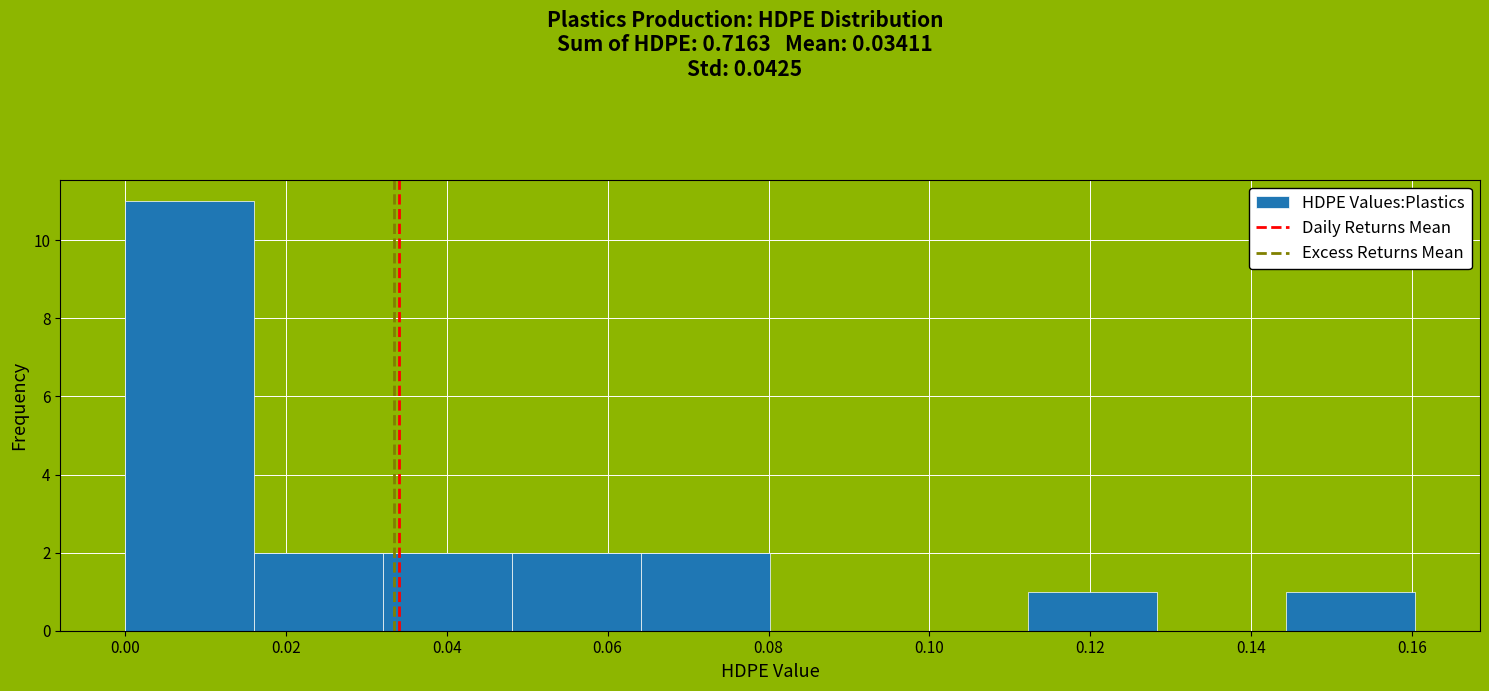

Reading left to right, list every bar in this chart as the range it spans on the x-axis followed by its height. Neither the bar edges nor the heights are printed on the chart, so give them approximately, as read against the axes.

0.000 to 0.016: 11
0.016 to 0.032: 2
0.032 to 0.048: 2
0.048 to 0.064: 2
0.064 to 0.080: 2
0.080 to 0.096: 0
0.096 to 0.112: 0
0.112 to 0.128: 1
0.128 to 0.144: 0
0.144 to 0.160: 1